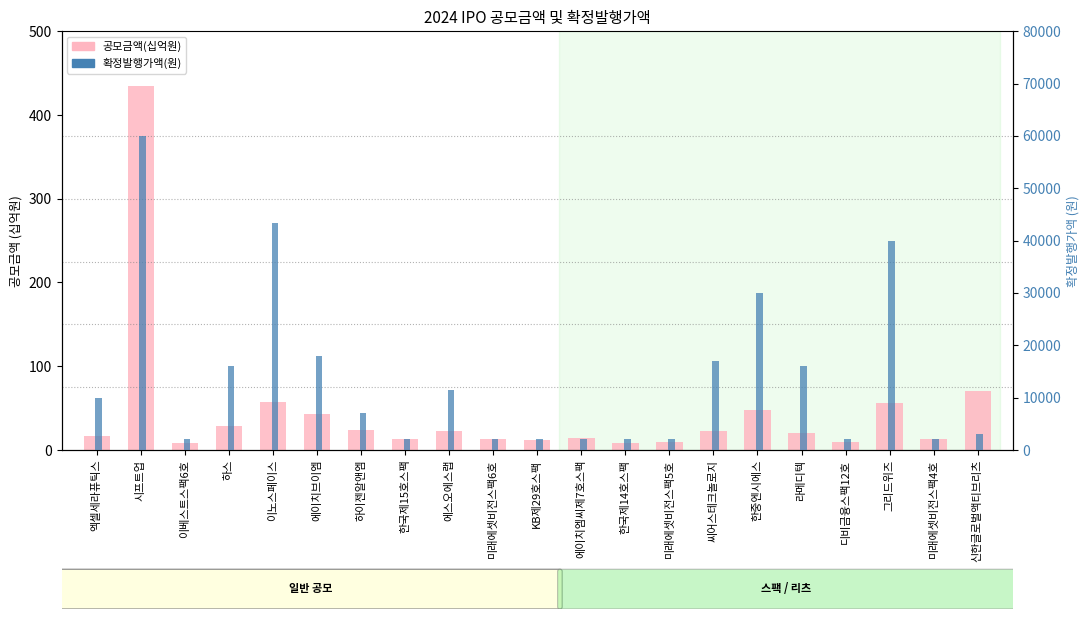

At which label does 확정발행가액(원) reach its minimum?

이베스트스팩6호